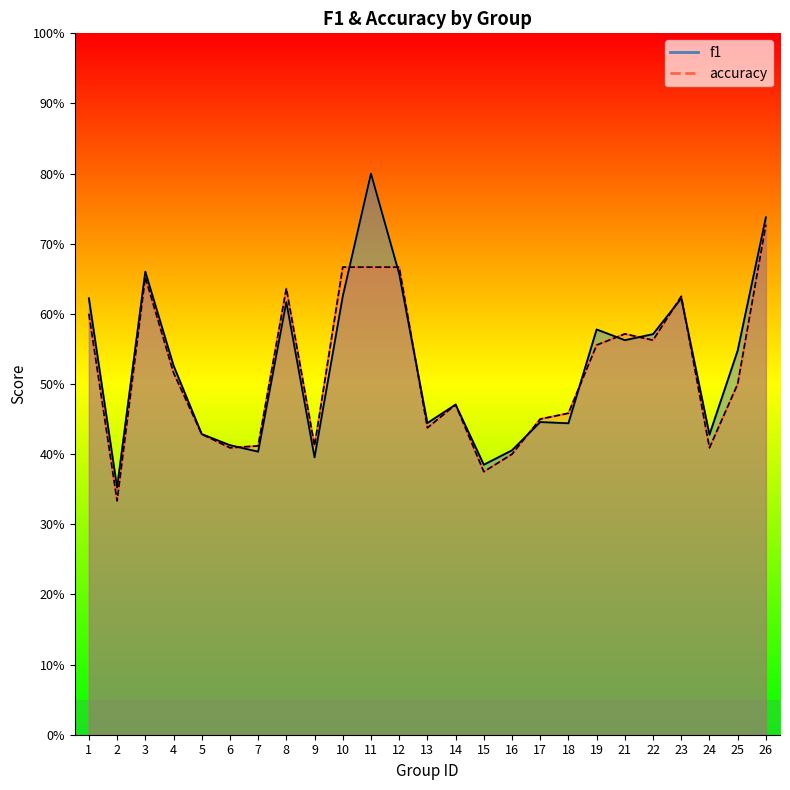

True or false: f1 and accuracy cross at least once.

True